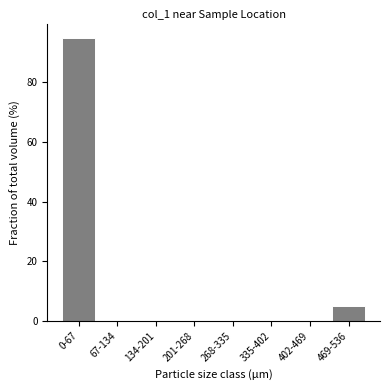

Reading left to right, transcribe all the data shown in this chart.

0-67=95	67-134=0	134-201=0	201-268=0	268-335=0	335-402=0	402-469=0	469-536=5